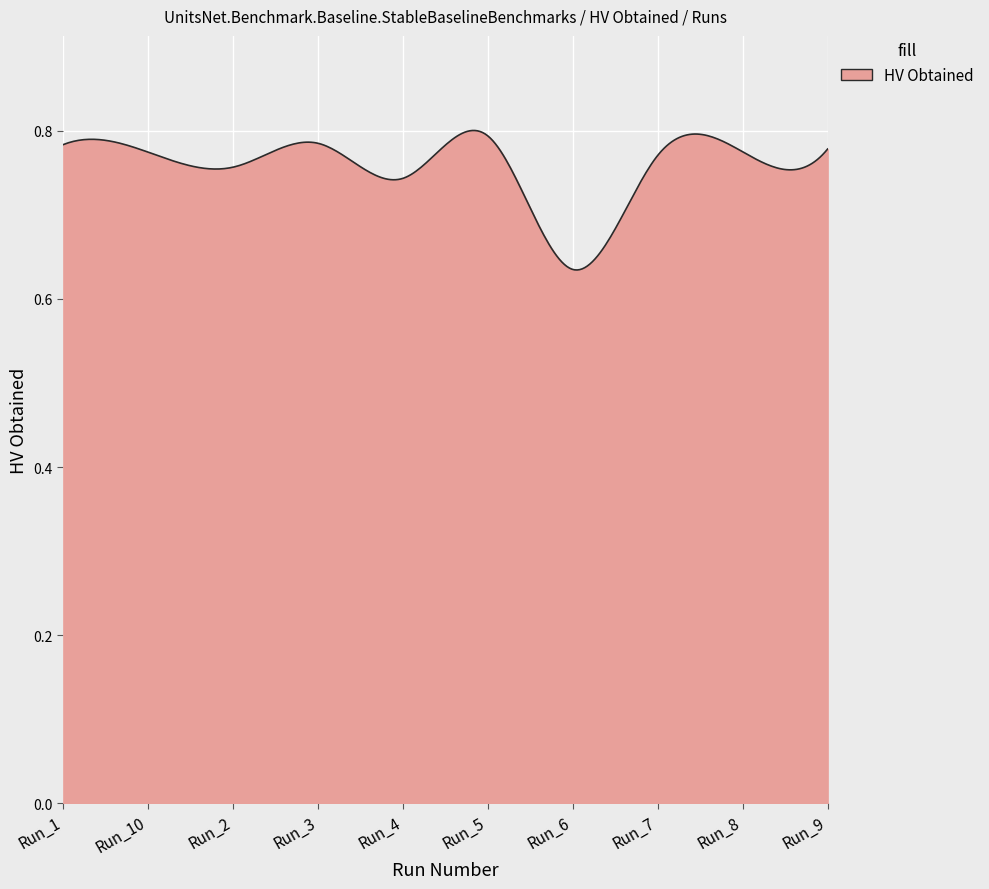

Where is the data nearest to the value 0?

Run_6